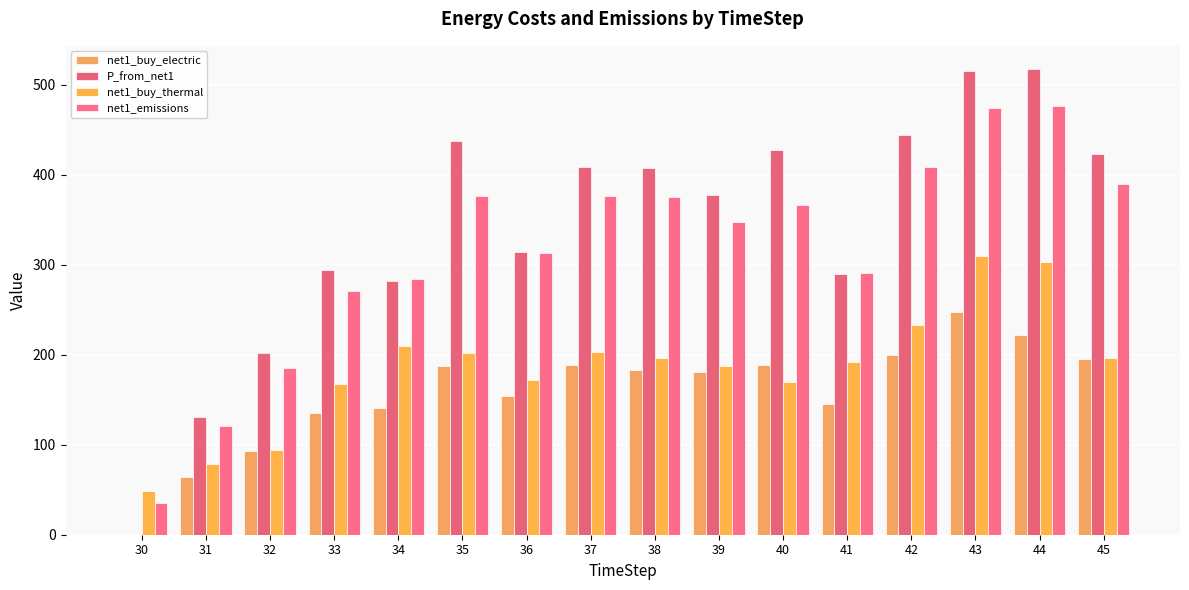

What is the difference between the highest and lowest values at 33?

159.2